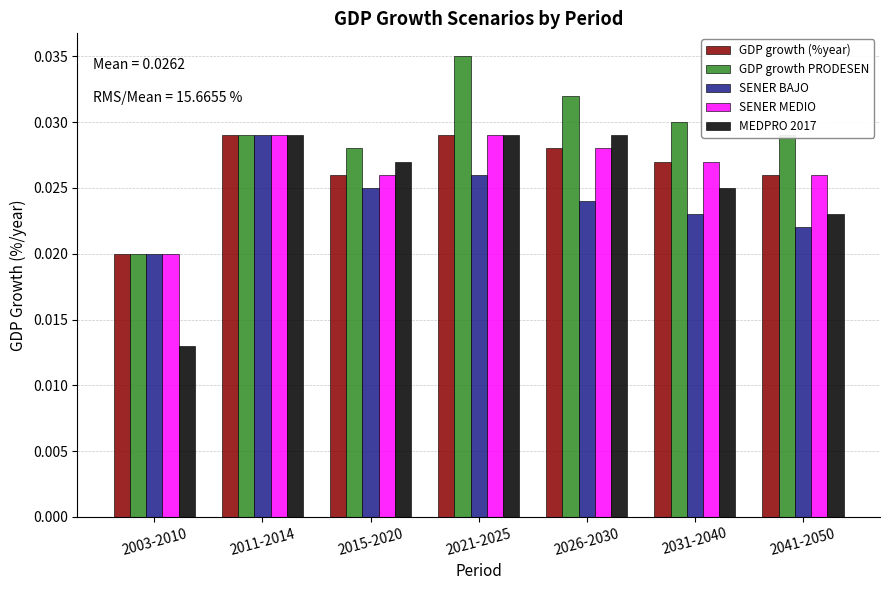

Between 2026-2030 and 2031-2040, which series saw the biggest shift?

MEDPRO 2017